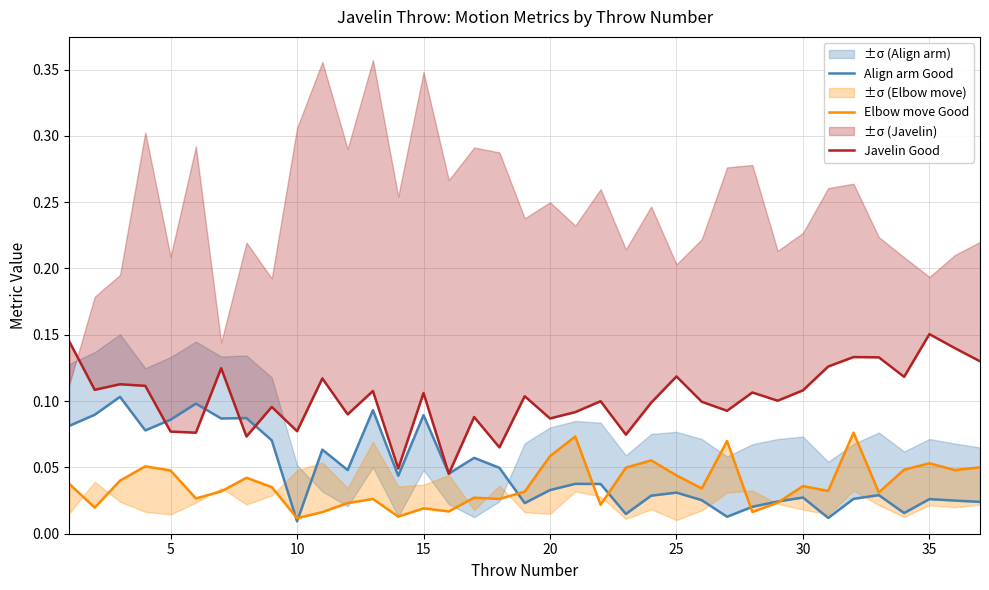

Rank the series by their maximum value, from lowest to highest.

Elbow move Good, Align arm Good, Javelin Good